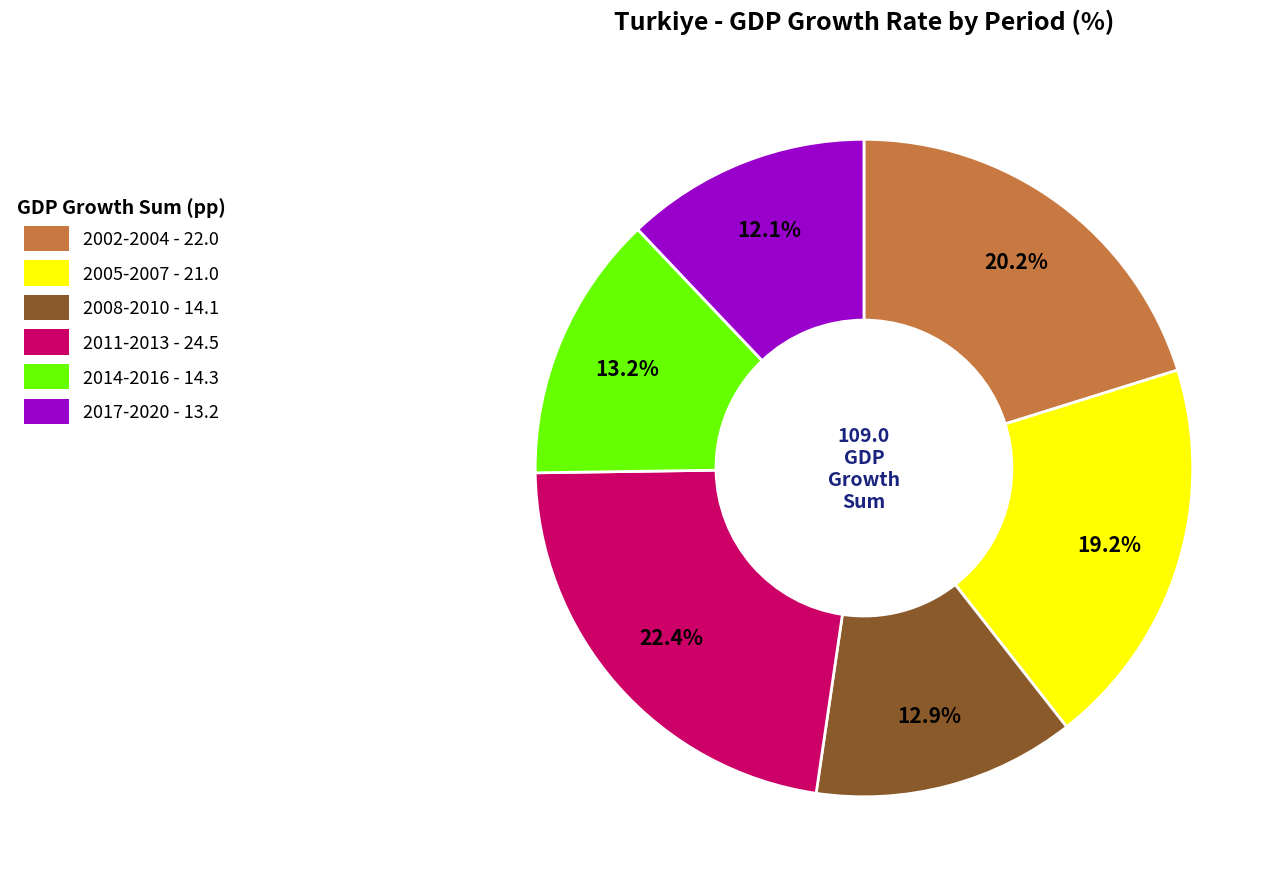

Count the number of slices in the pie.

6